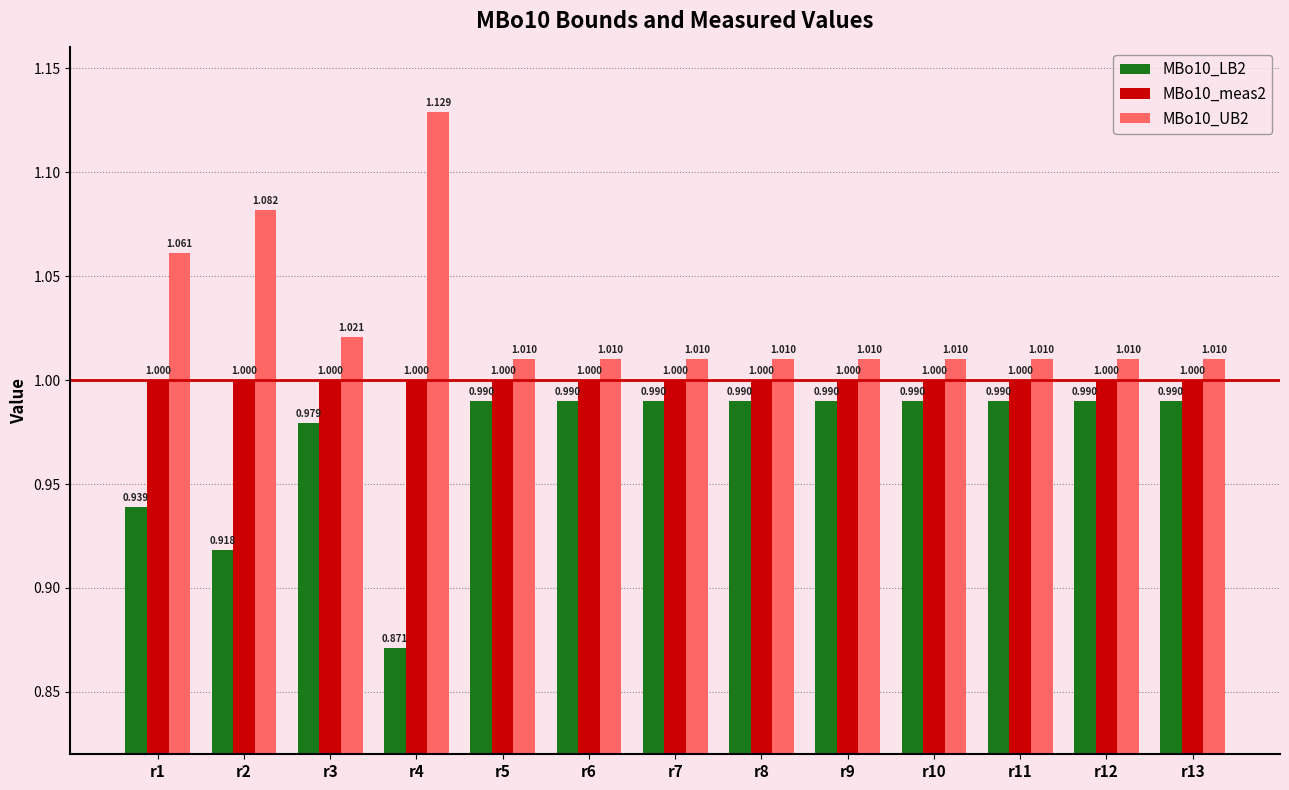

What are all the series names shown in the legend?

MBo10_LB2, MBo10_meas2, MBo10_UB2